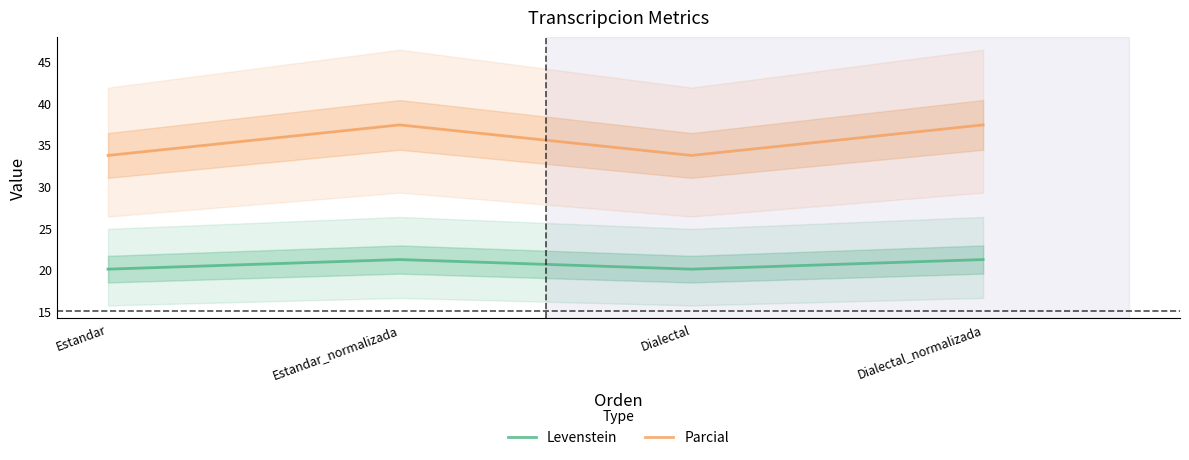

Where does the Parcial series first go above 37?

Estandar_normalizada